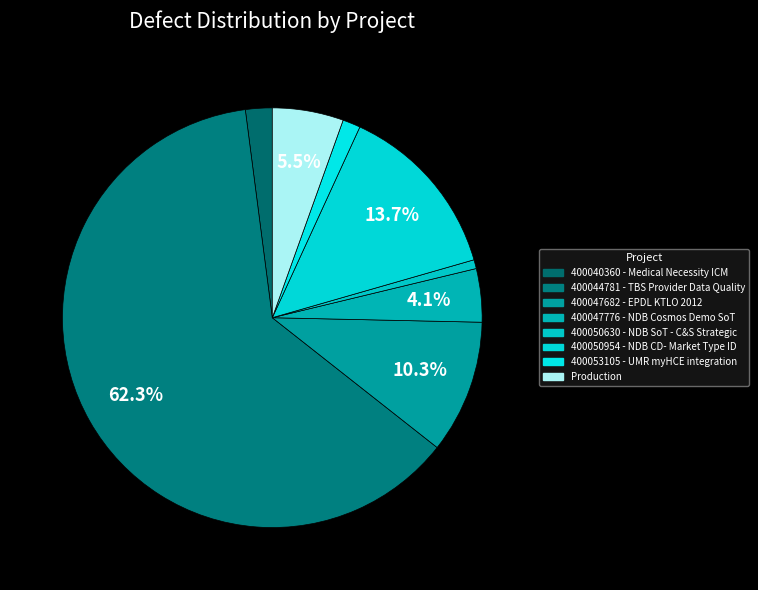

What is the ratio of the value at 400040360 - Medical Necessity ICM to the value at 400047682 - EPDL KTLO 2012?

0.2